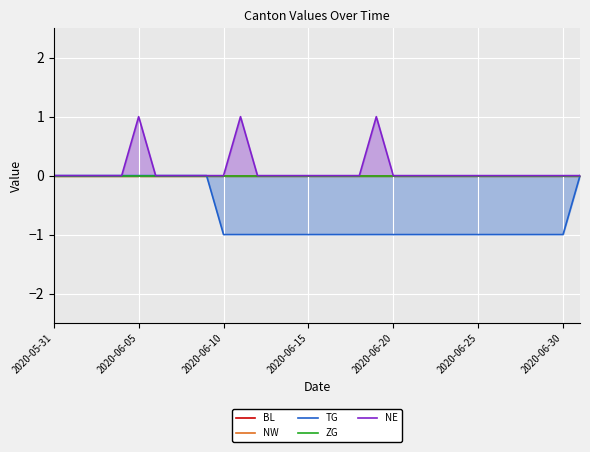

What is the difference between the maximum and second lowest values in the TG series?

1